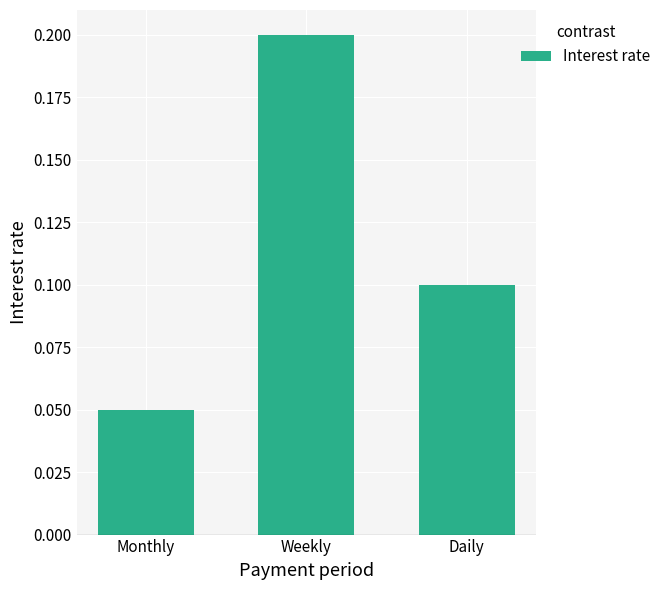

Between Weekly and Monthly, which is larger?

Weekly